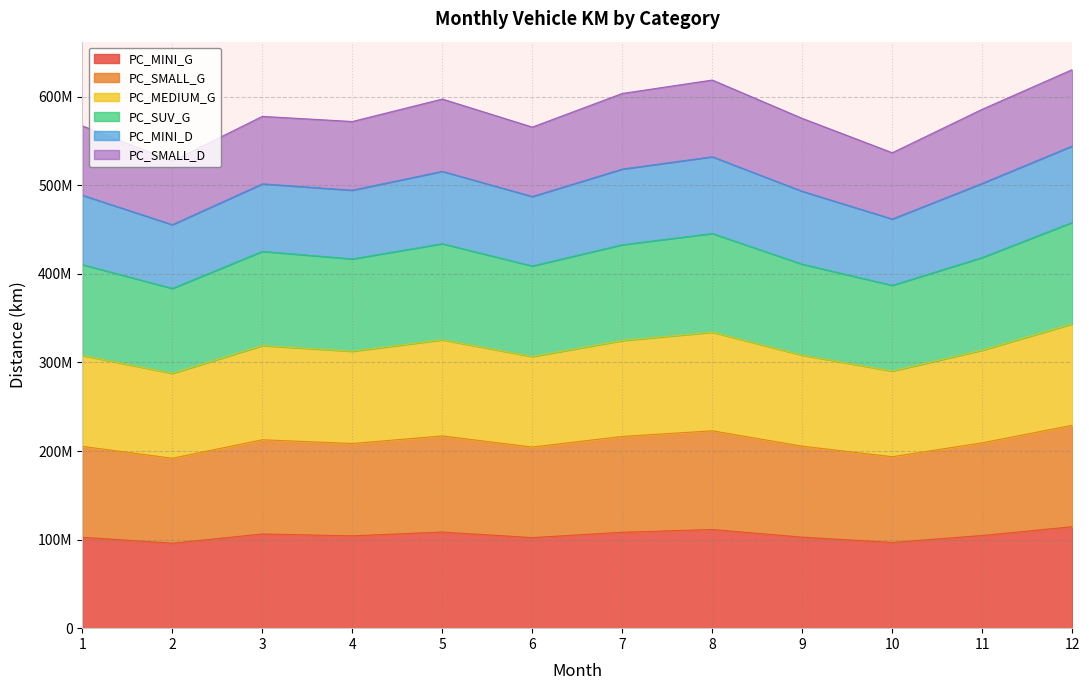

Which label corresponds to the smallest value in the chart?

2